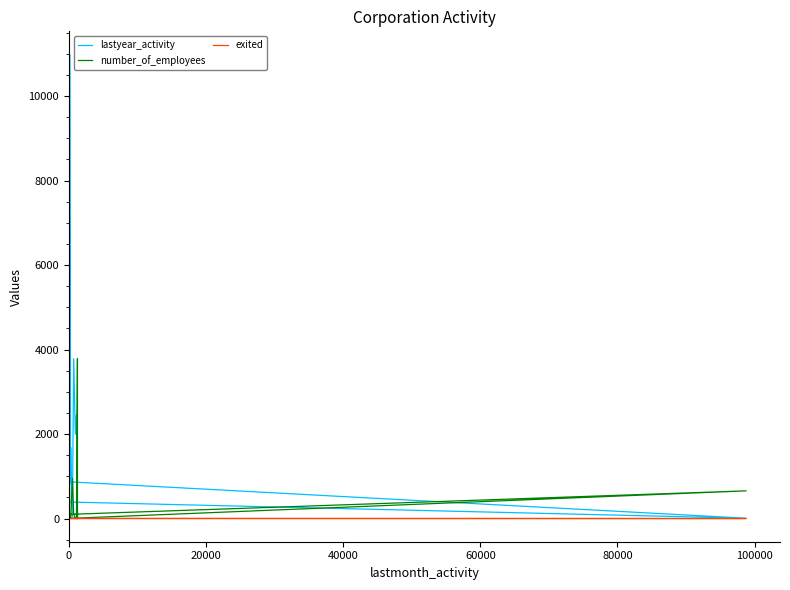

How many categories are shown in the chart?

33